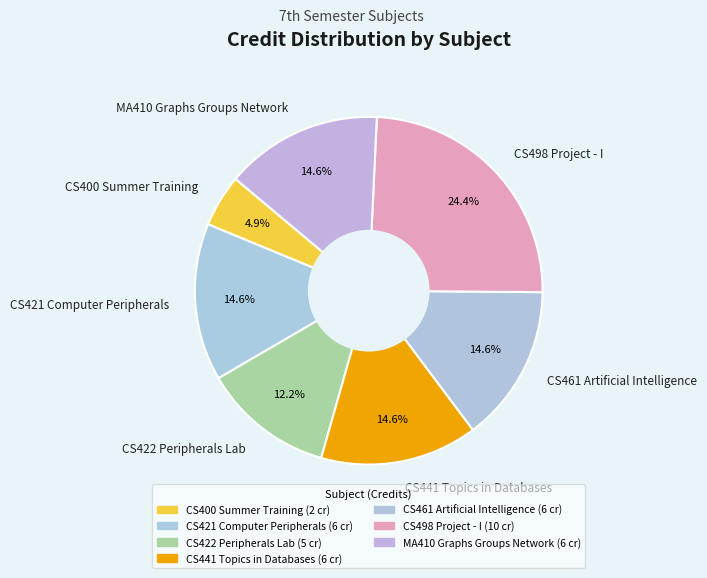

Approximately how many times larger is the value at MA410 Graphs Groups Network compared to CS498 Project - I?

0.6